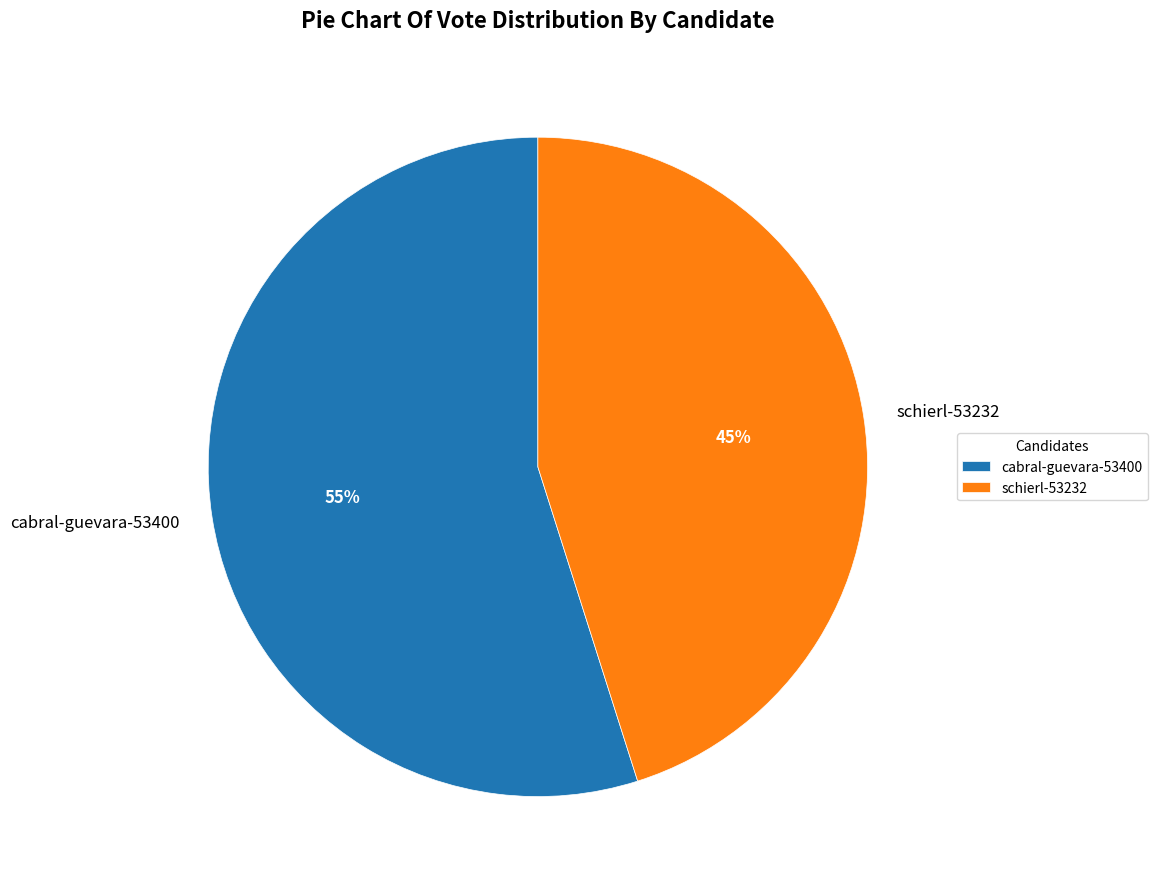

Between cabral-guevara-53400 and schierl-53232, which is larger?

cabral-guevara-53400